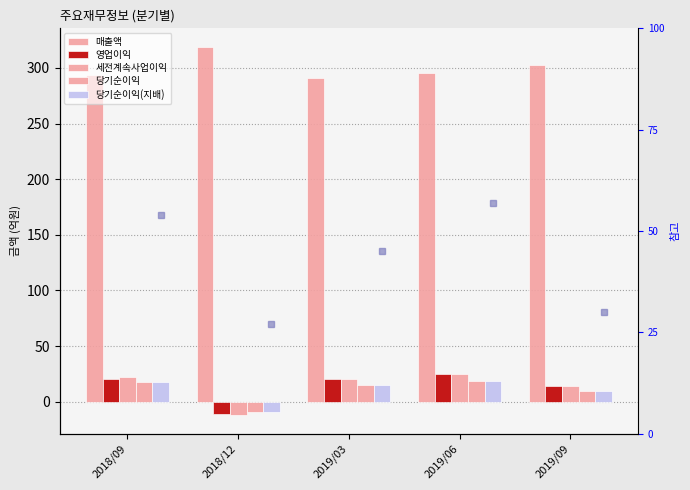

At which category is the sum across all series the highest?

2019/06